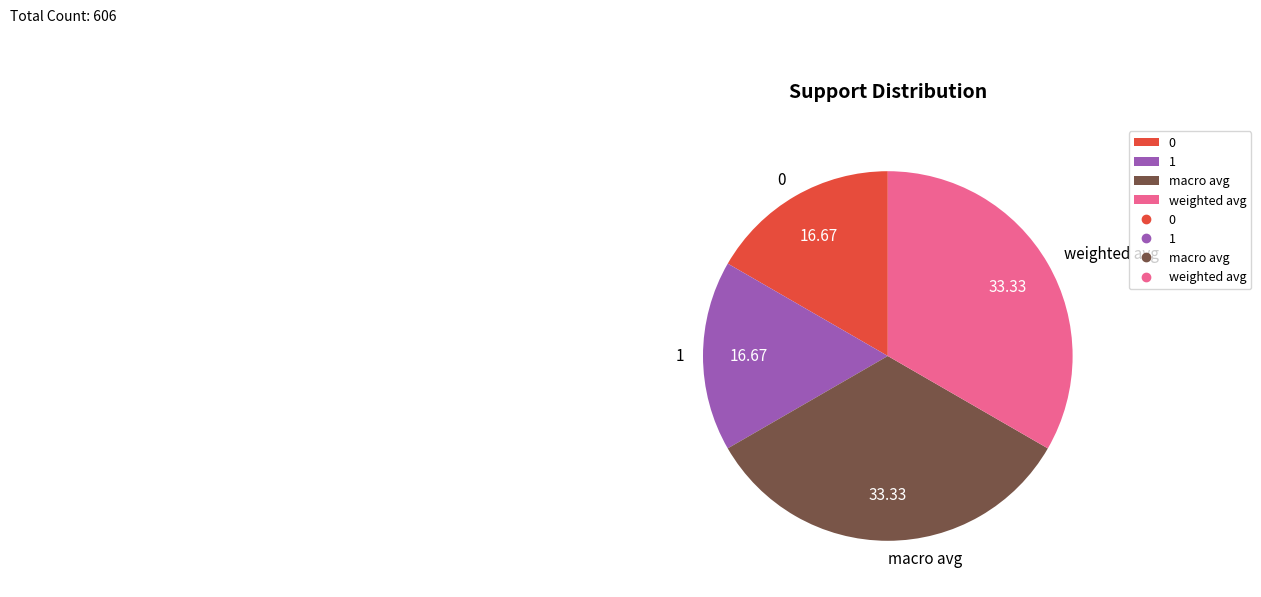

Approximately how many times larger is the value at 0 compared to weighted avg?

0.5